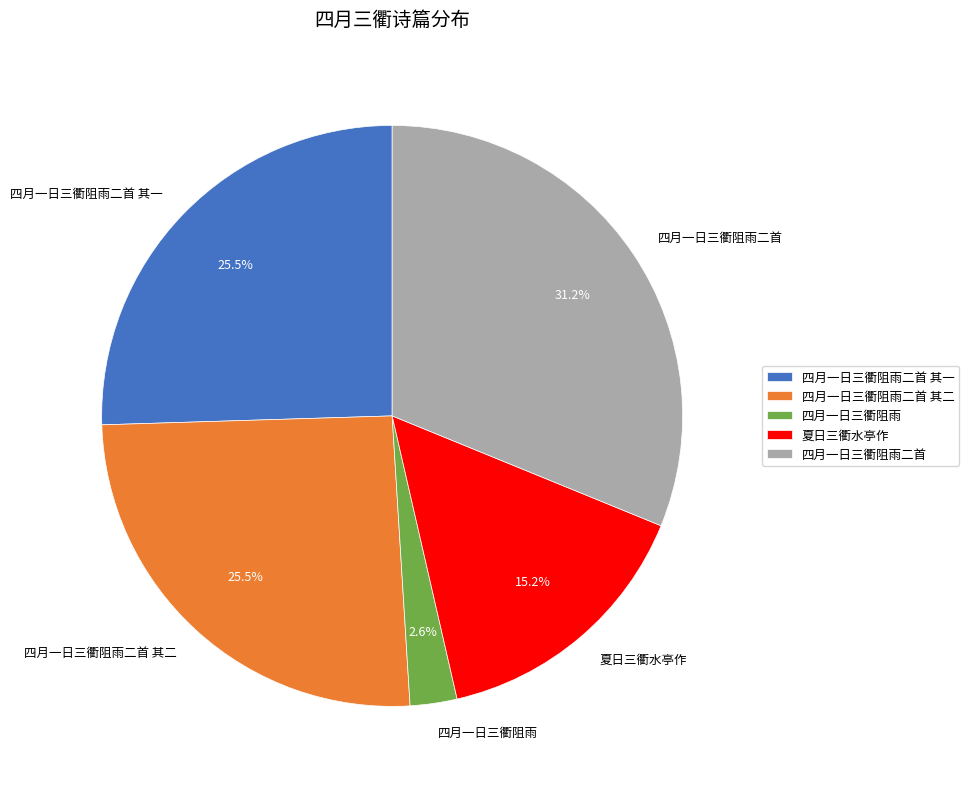

How many slices are in this pie chart?

5